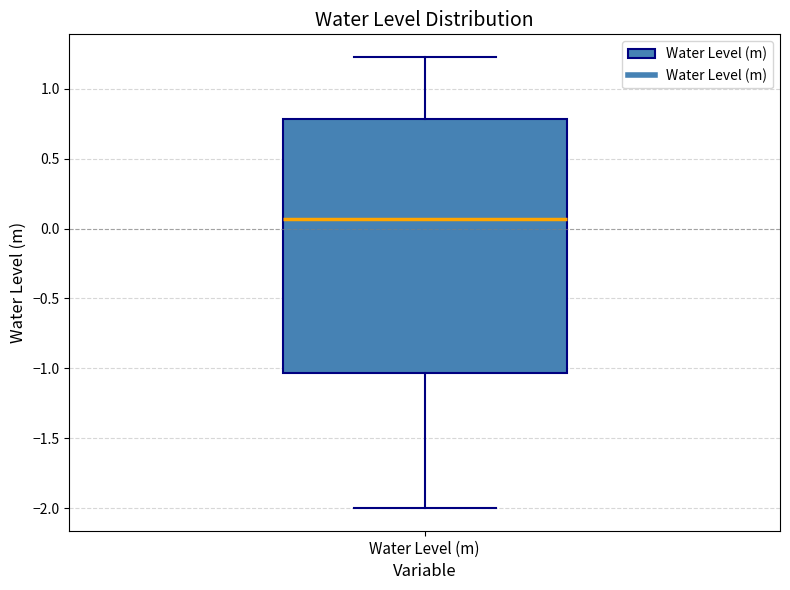

Read this box plot against the y-axis: the position of the median line, the range covered by the box, and the ends of both whiskers. The values are not printed on the chart, so give them approximately, as read against the axis.

median 0.05, box -1.05 to 0.80, whiskers -2.00 to 1.25